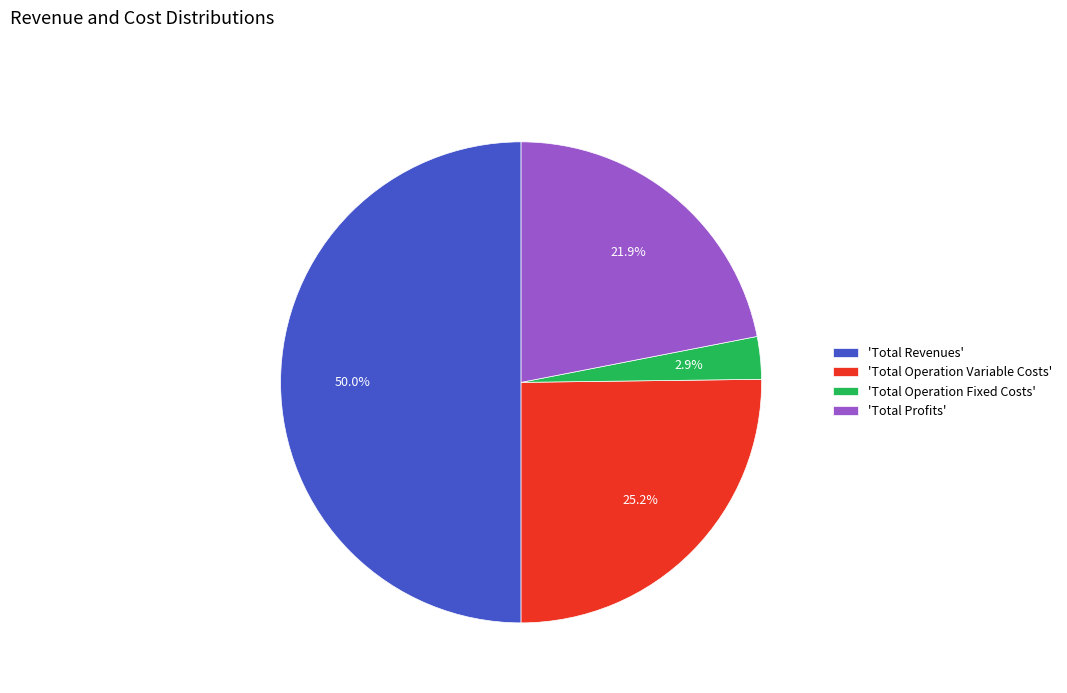

Combined, do 'Total Operation Variable Costs' and 'Total Operation Fixed Costs' account for over 50%?

No